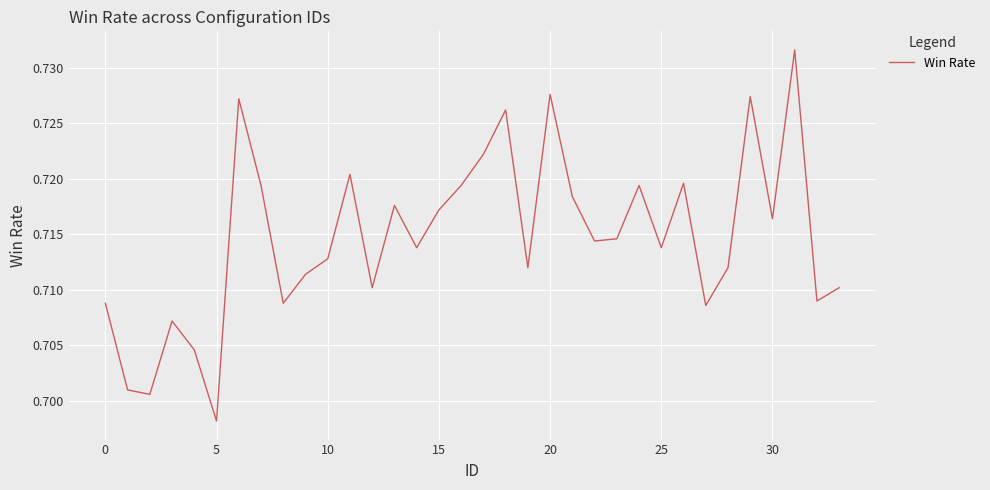

What is the value of the 21st point from the left?

0.7